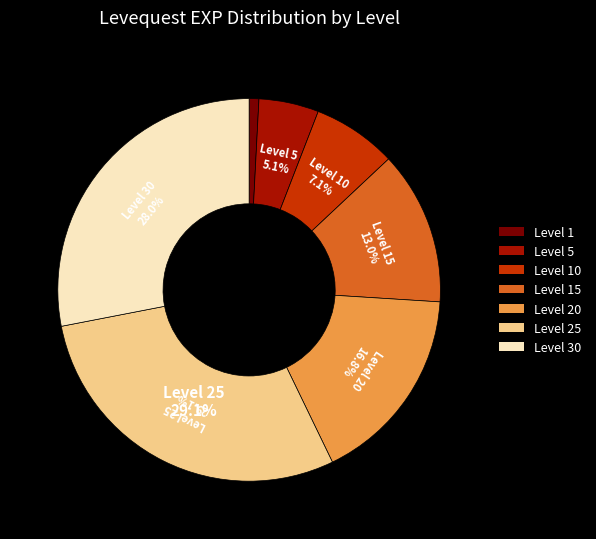

Is there any slice that represents more than half of the pie?

No